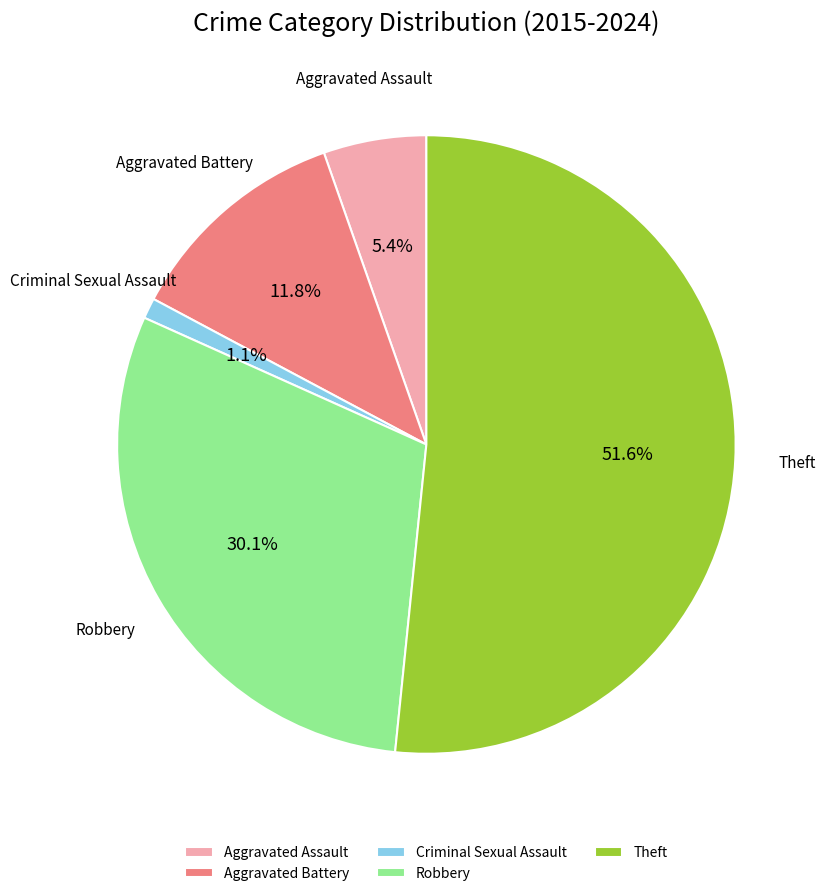

Between Theft and Criminal Sexual Assault, which is larger?

Theft